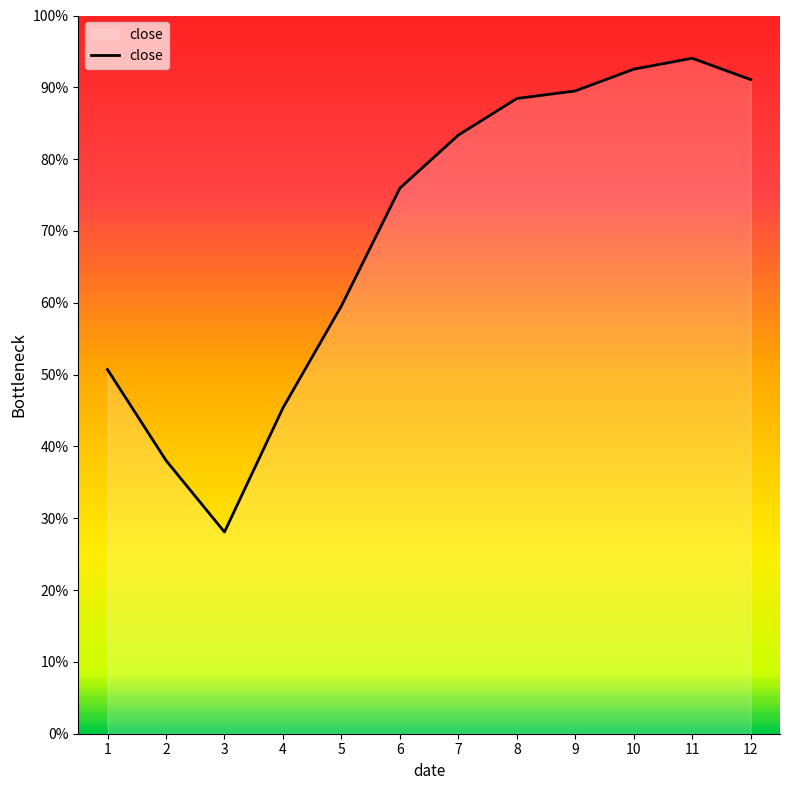

How many points are higher than both their immediate neighbors (excluding endpoints)?

1